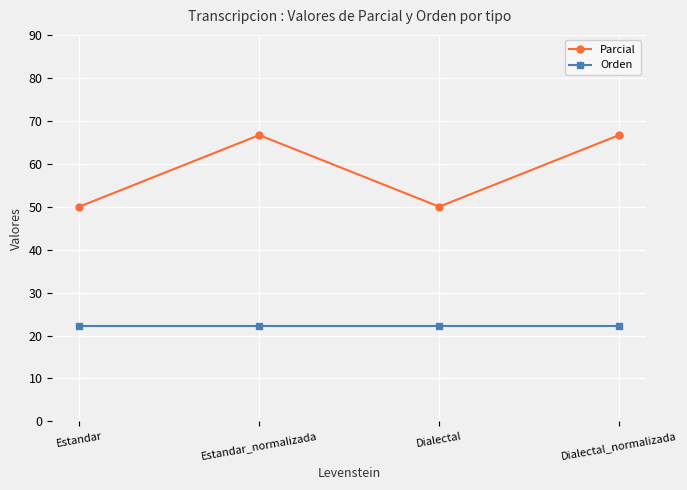

Which series changed the most between Dialectal and Dialectal_normalizada?

Parcial